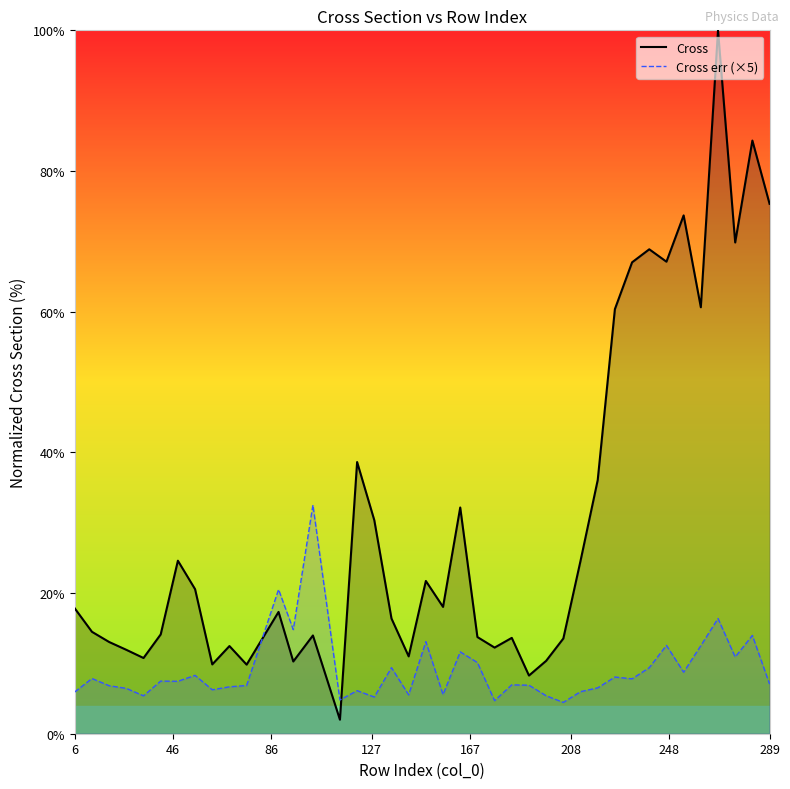

After their last crossing, which series has the higher values: Cross or Cross err?

Cross